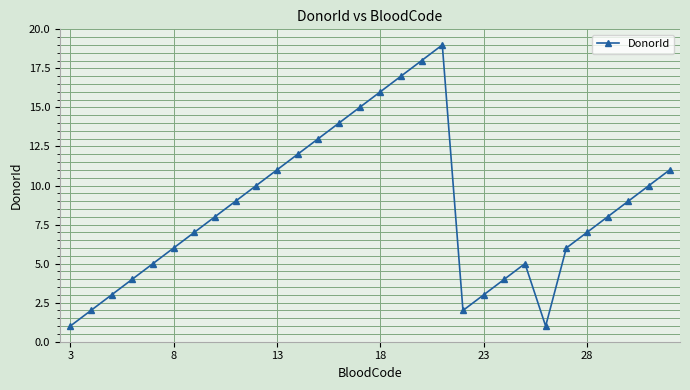

Reading left to right, list all the values displayed in this chart.

1	2	3	4	5	6	7	8	9	10	11	12	13	14	15	16	17	18	19	2	3	4	5	1	6	7	8	9	10	11